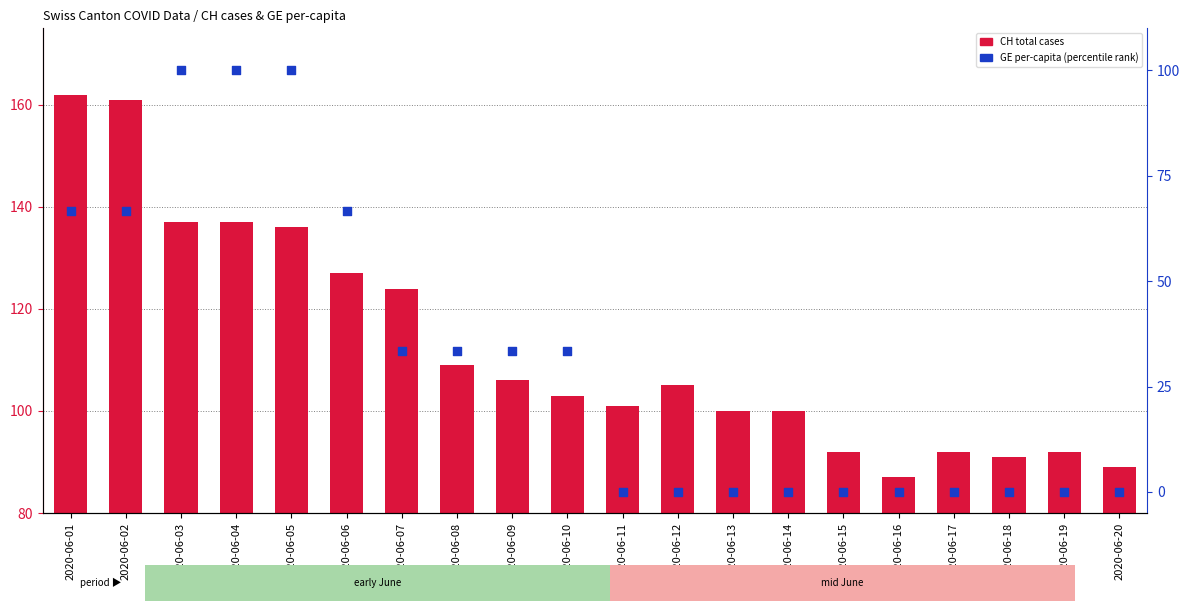

At which category is the sum across all series the highest?

2020-06-03